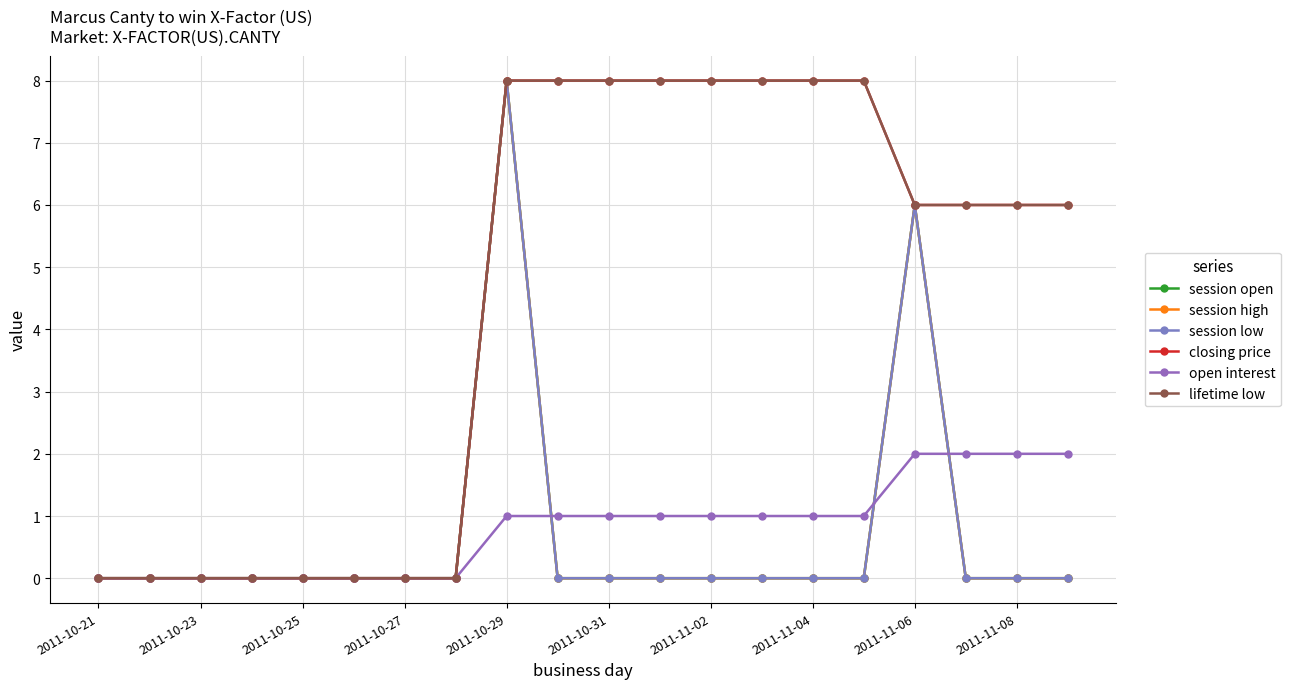

How many values in the session low series exceed 0?

2